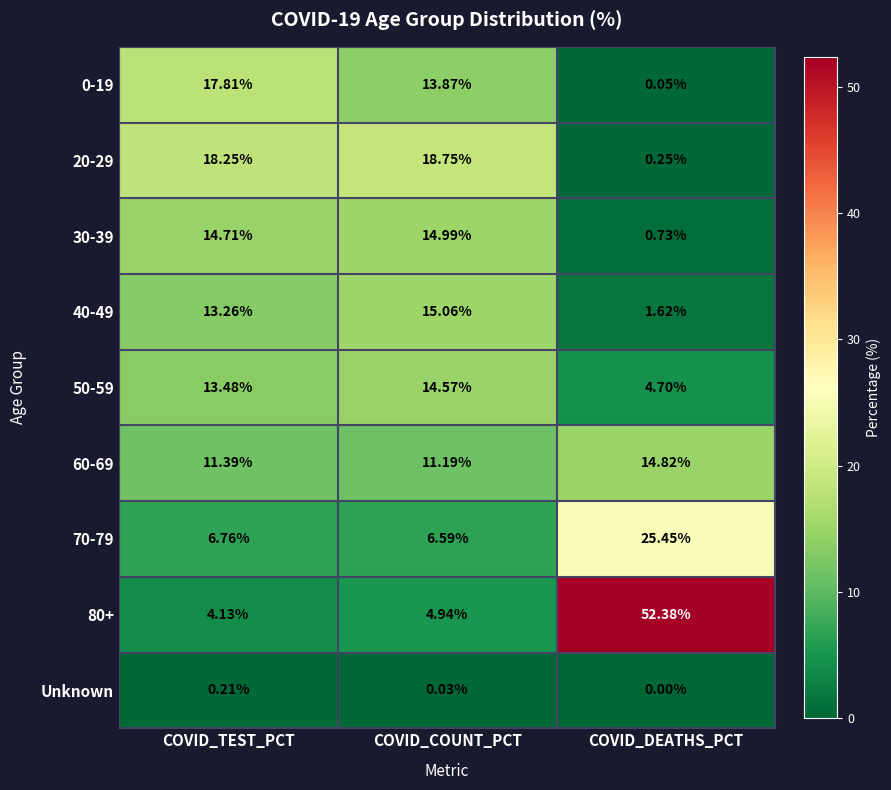

Which category has the lowest value in the 30-39 series?

COVID_DEATHS_PCT